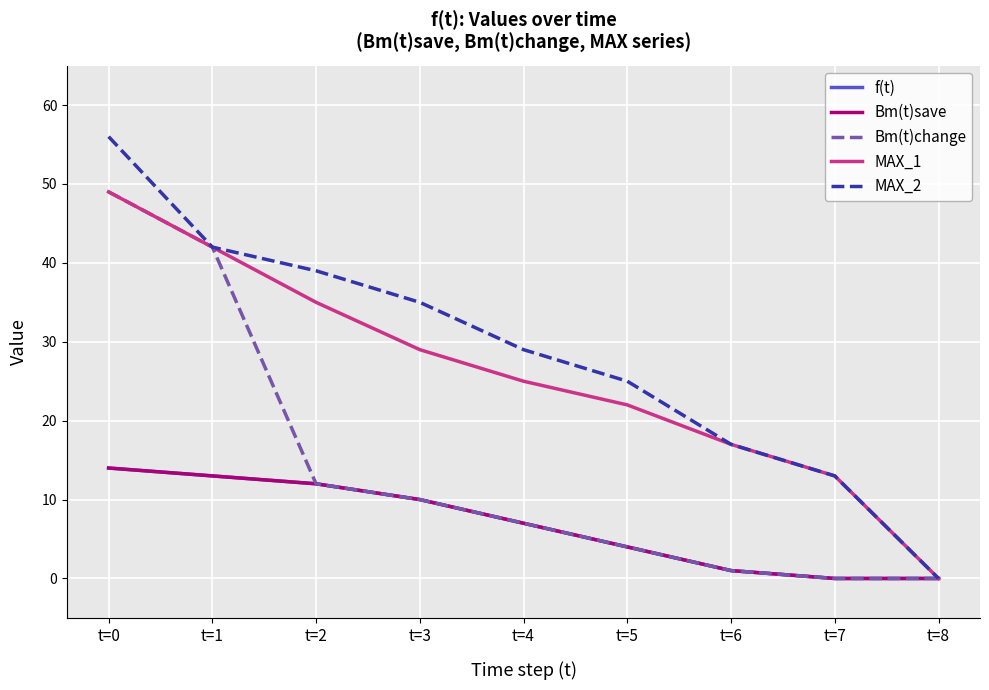

Is this an area chart (filled region under the line)?

No